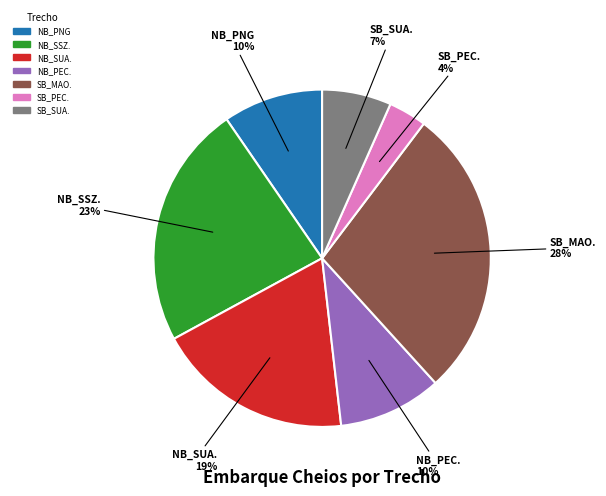

To the nearest percent, what is the average slice percentage?

14%